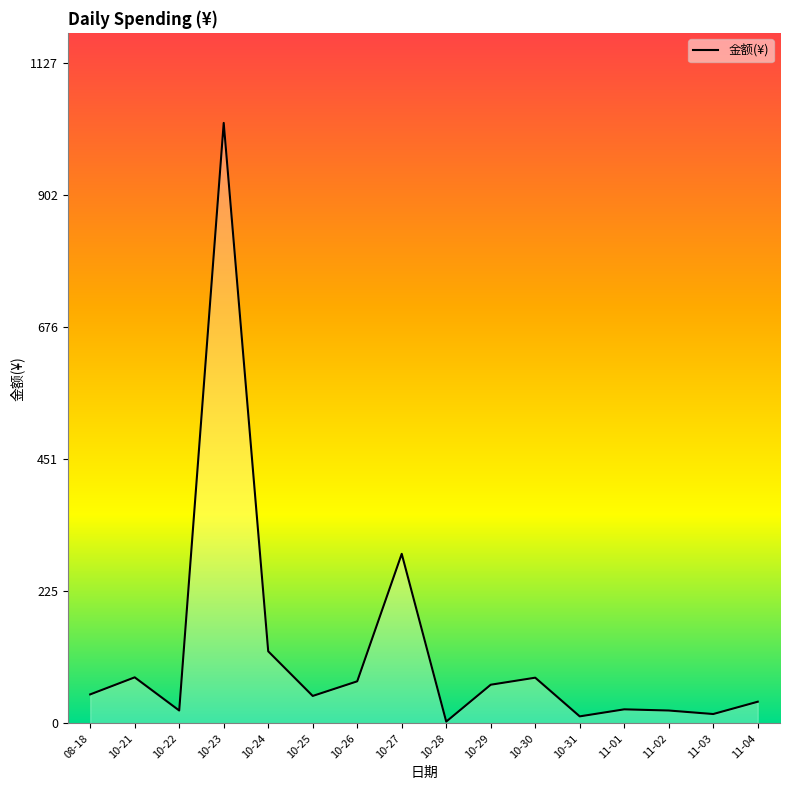

What is the change in value from 10-24 to 10-25?

-76.1